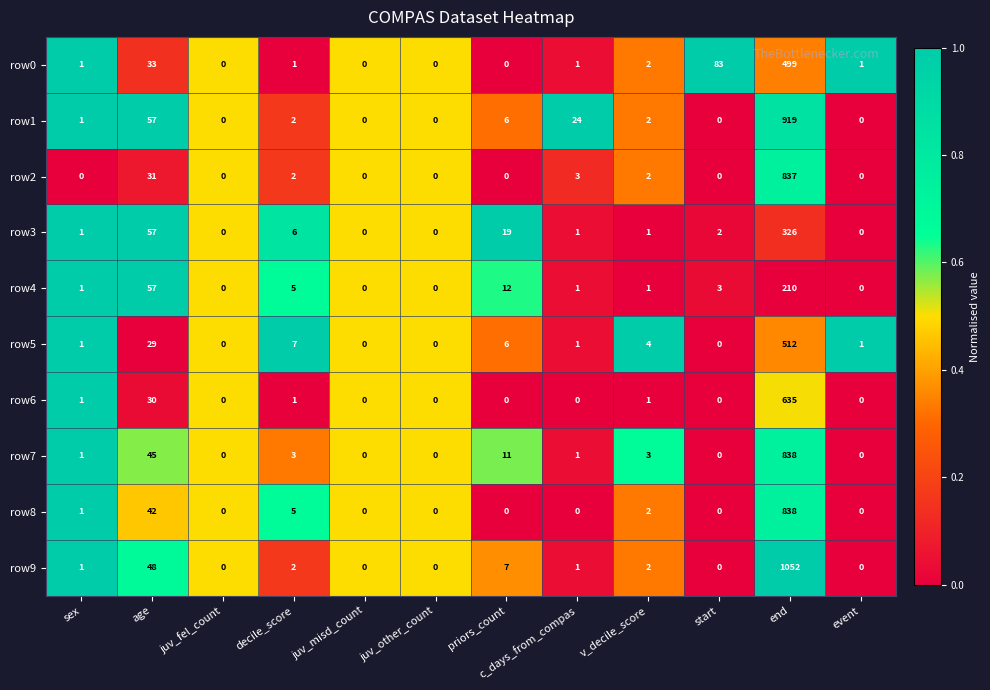

The value of row0 at decile_score is 1. True or false?

True